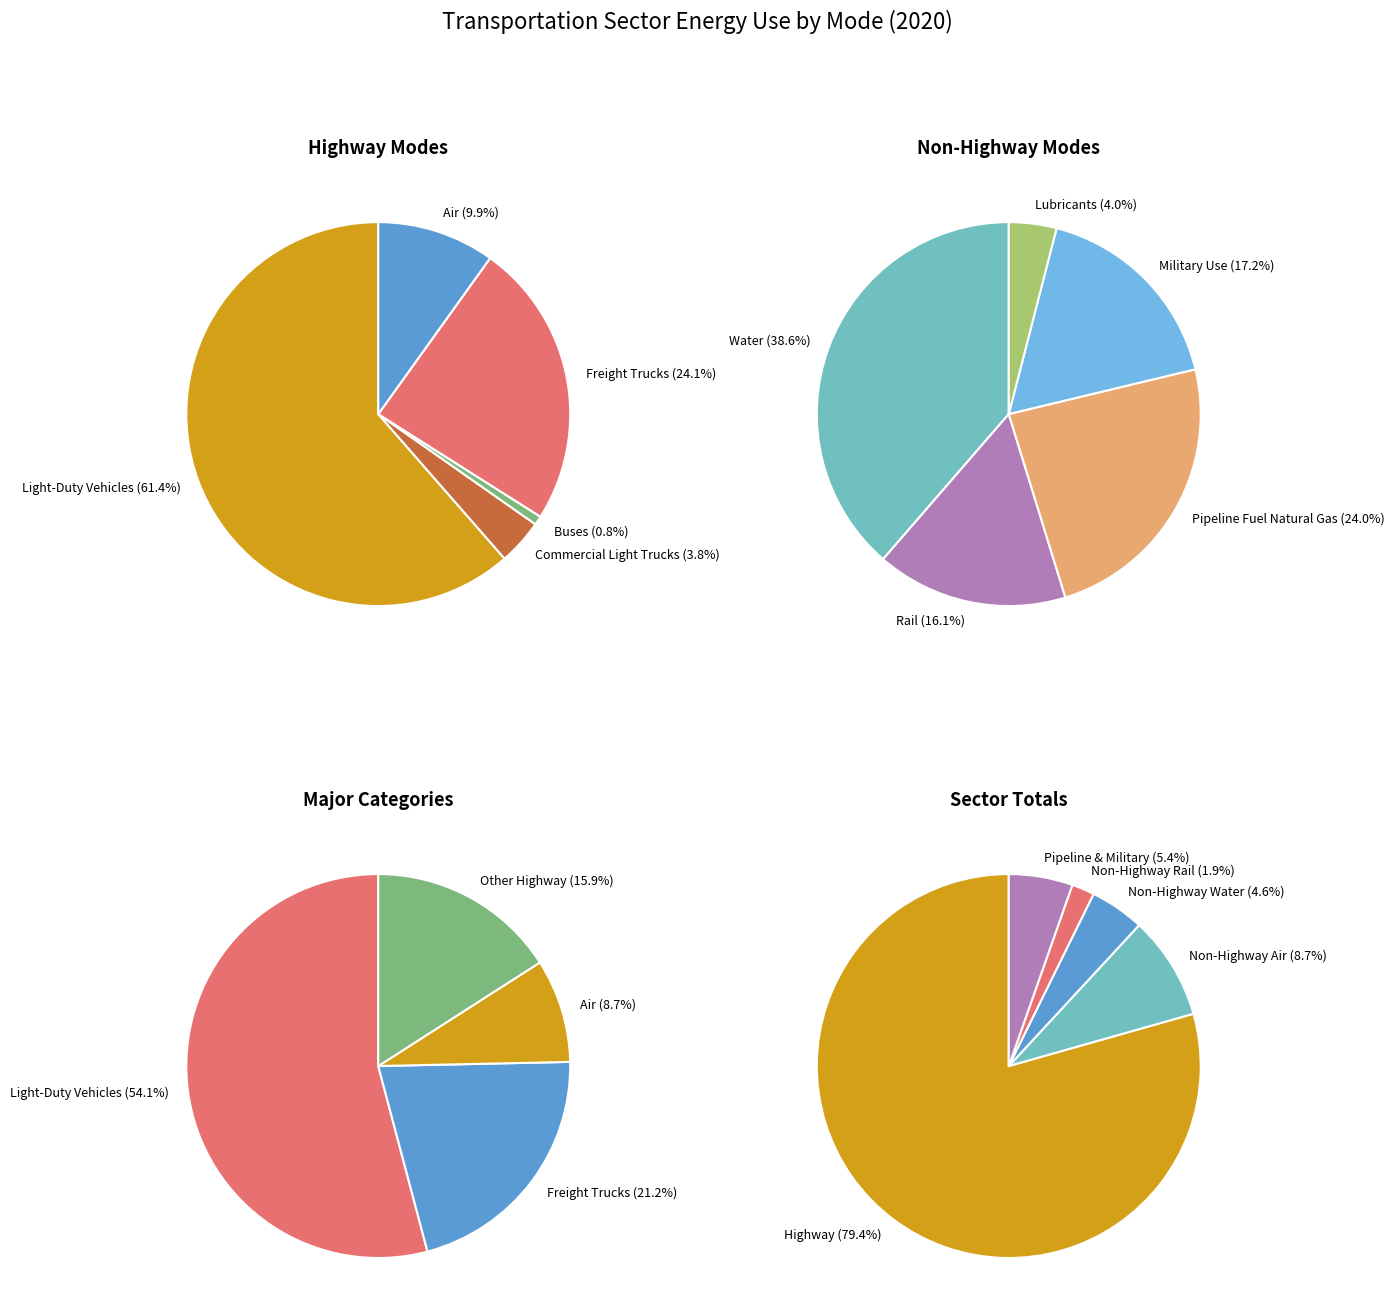

Which category has the biggest portion of the pie?

Light-Duty Vehicles